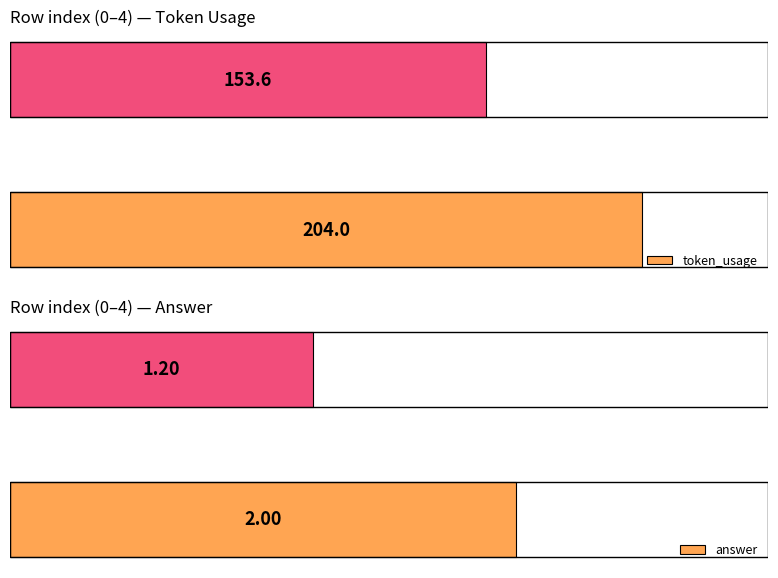

What is the sum of the answer values at Avg answer and Max answer?

3.2